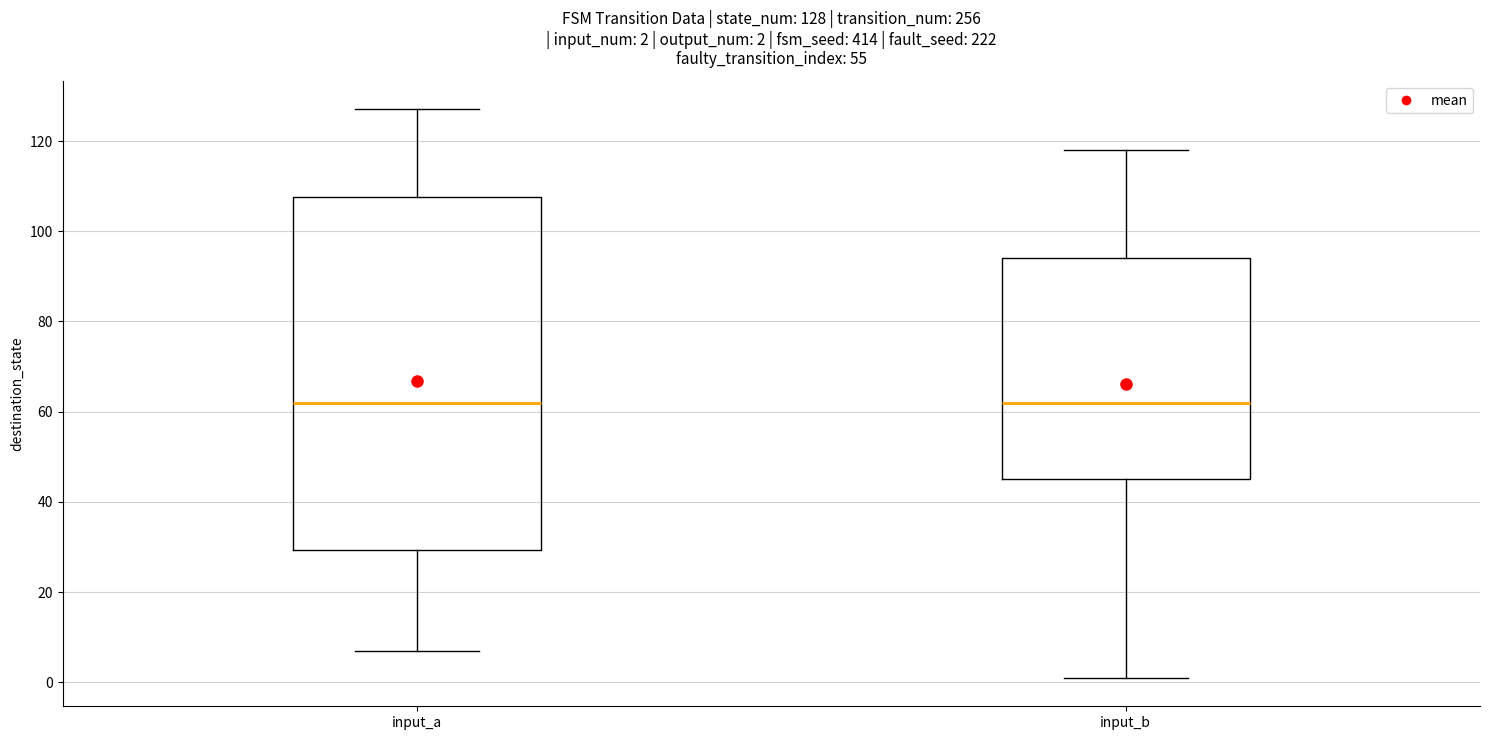

Which box is the tallest, from its lower edge to its upper edge?

input_a